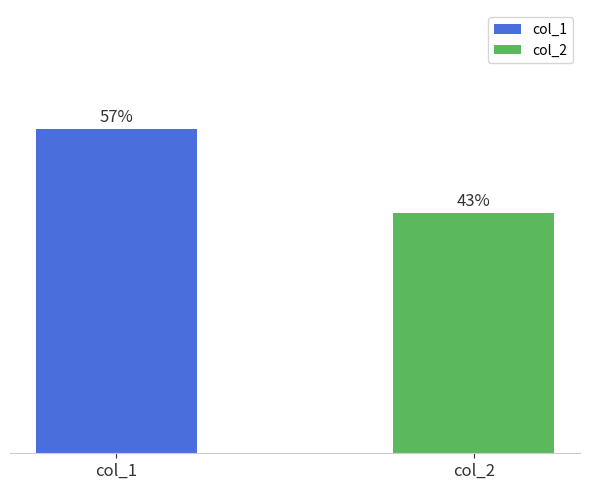

Rank the series by their average value, from highest to lowest.

col_1, col_2